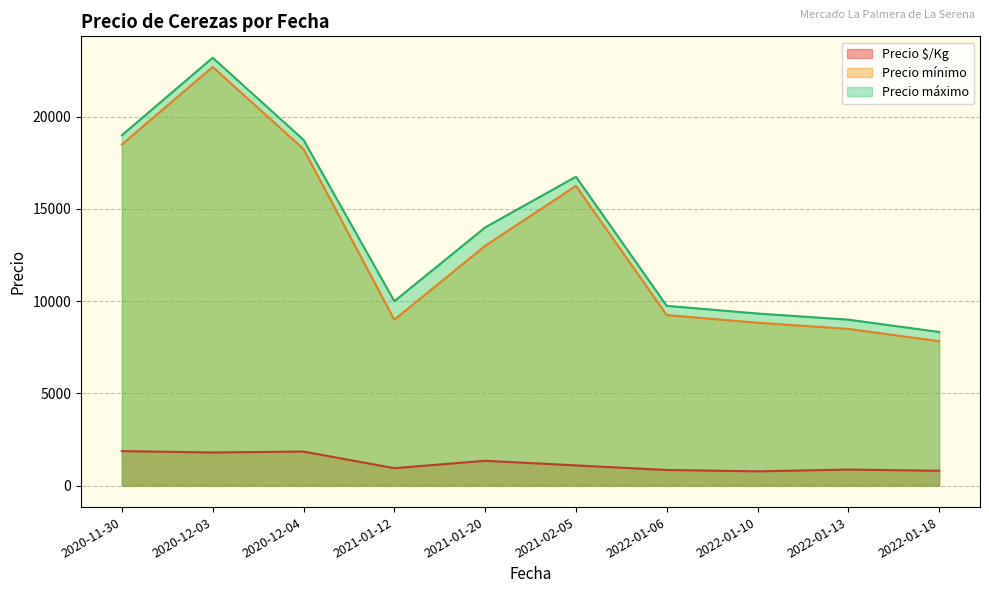

True or false: Precio máximo and Precio $/Kg cross at least once.

False